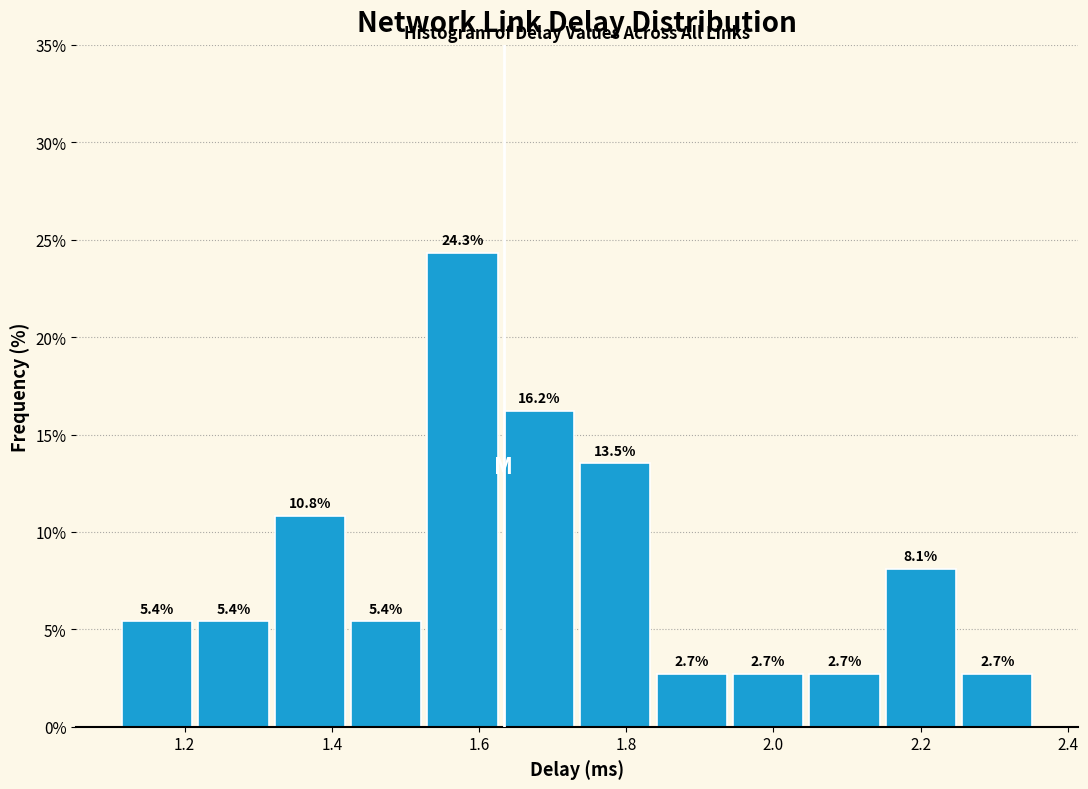

How tall is the bar that spans 1.22 to 1.32 on the x-axis? The bar edges are not printed on the chart, so give them approximately, as read against the axis.

5.4